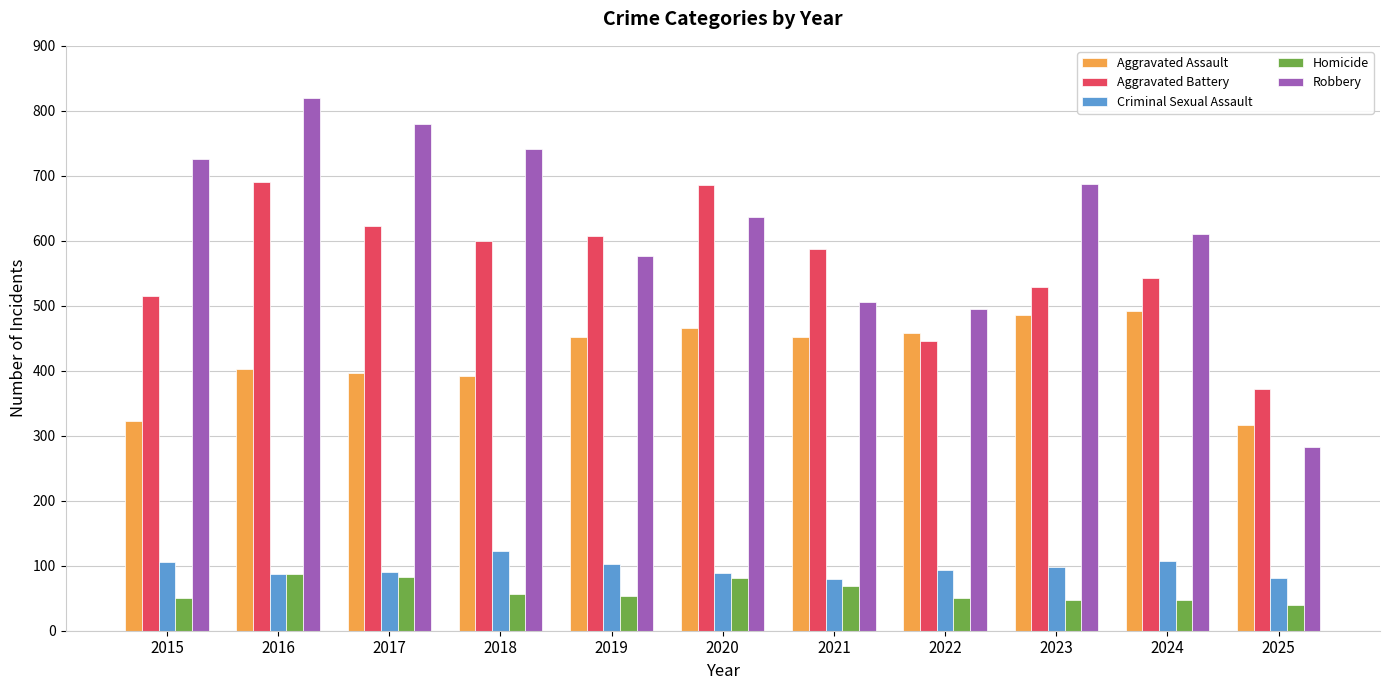

What is the value of the Aggravated Battery bar at the 4th from the left?

600